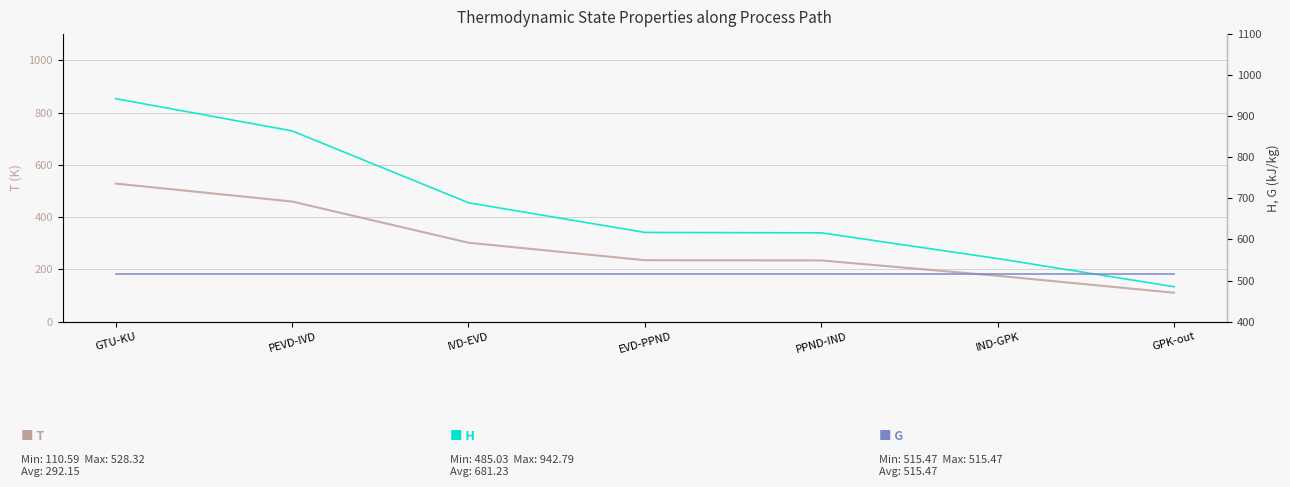

Which series has the largest total across all categories?

H